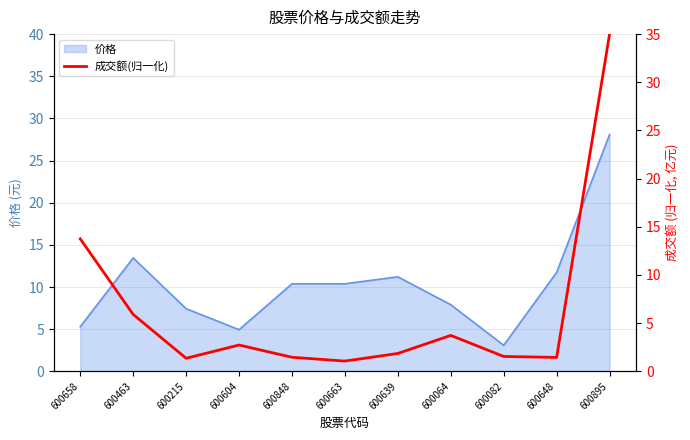

Which has a higher value, 600639 or 600463?

600463